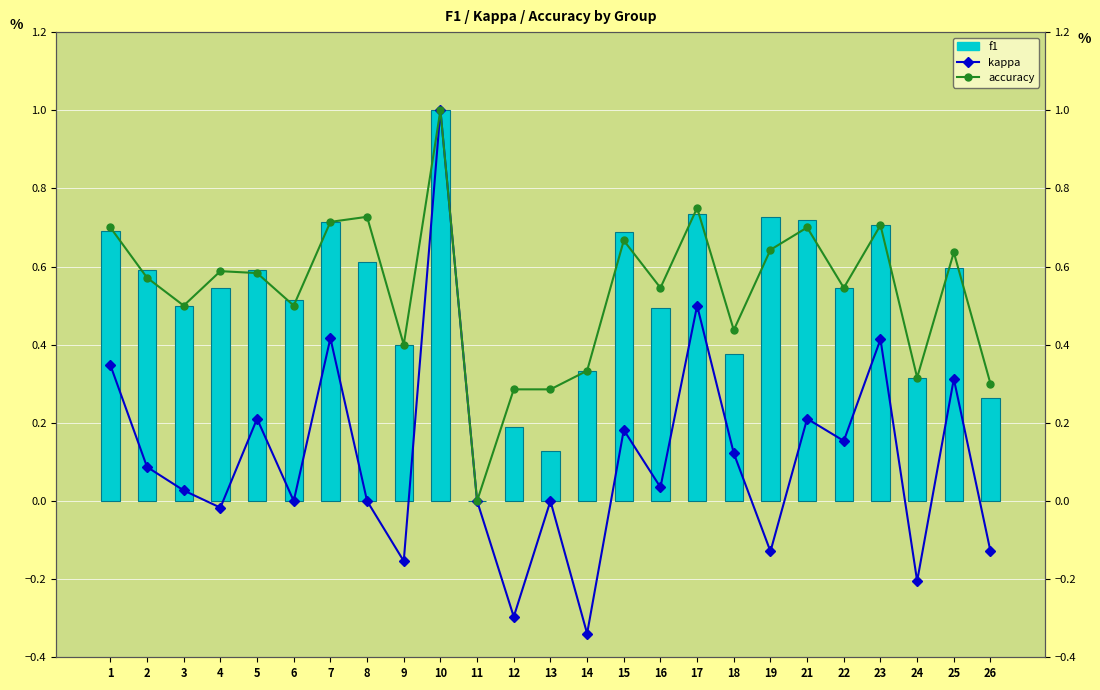

What is the greatest value displayed?

1.0